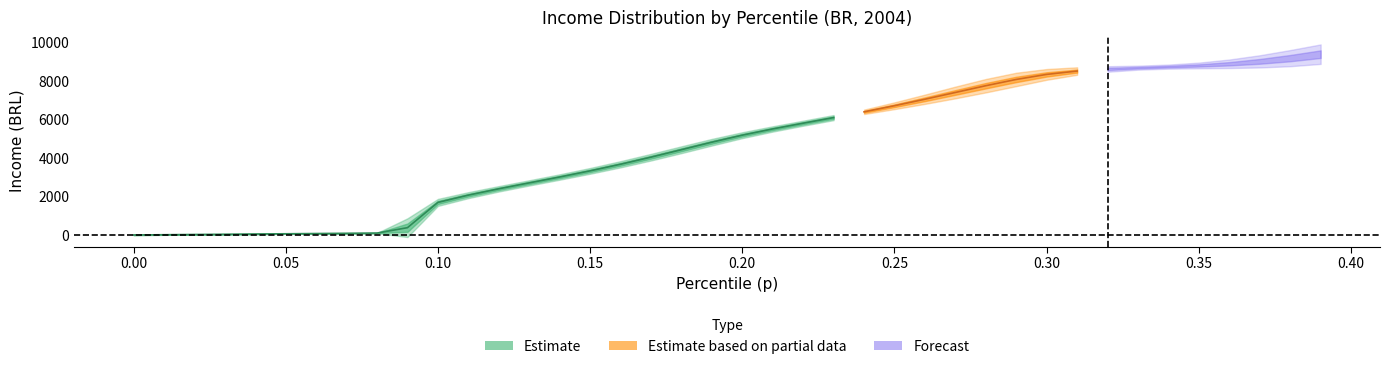

What is the difference between the p values at 19 and 30?

0.1